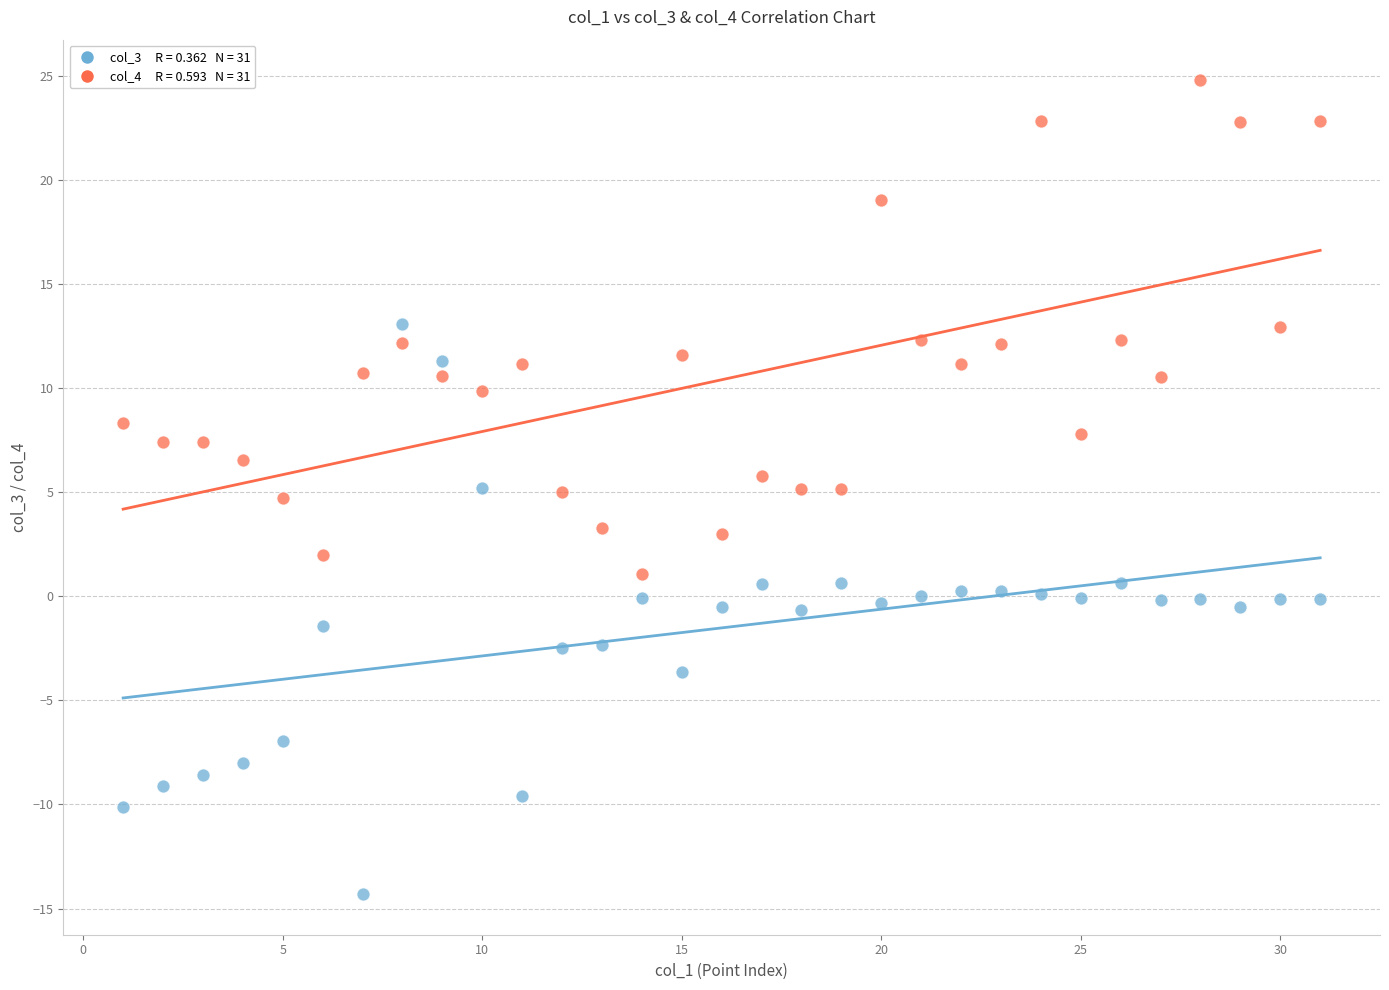

Across all data points, what is the range of X values (max minus min)?

30.0